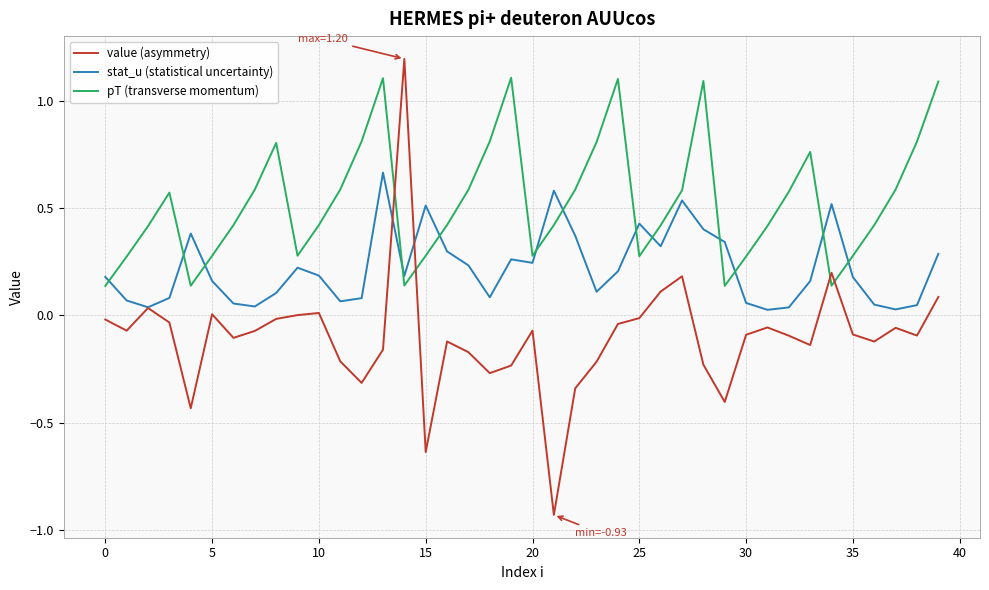

Rank the series by their average value, from lowest to highest.

value (asymmetry), stat_u (statistical uncertainty), pT (transverse momentum)